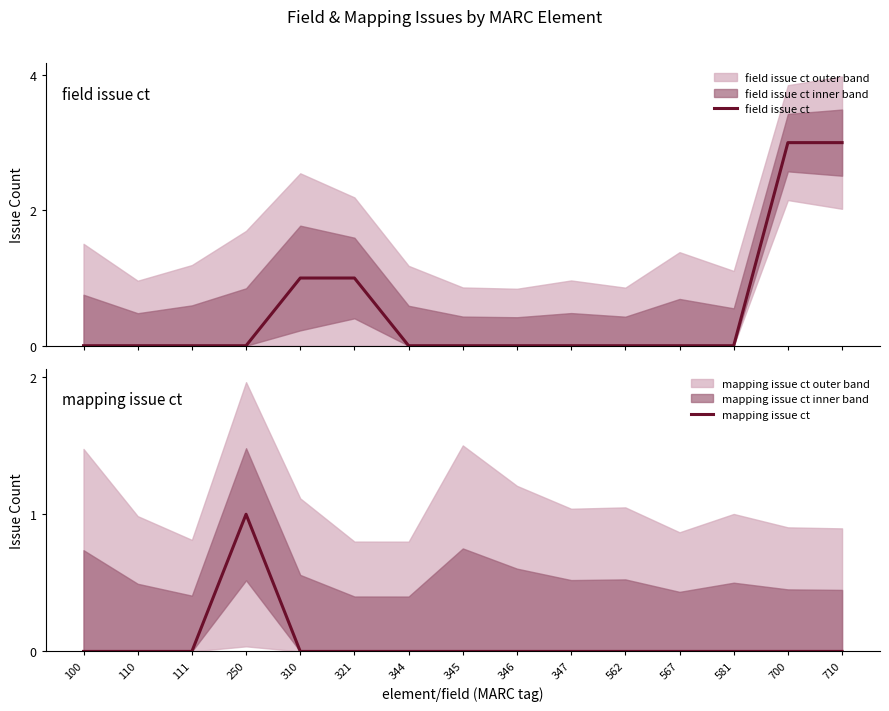

Between 700 and 321, which is larger?

700